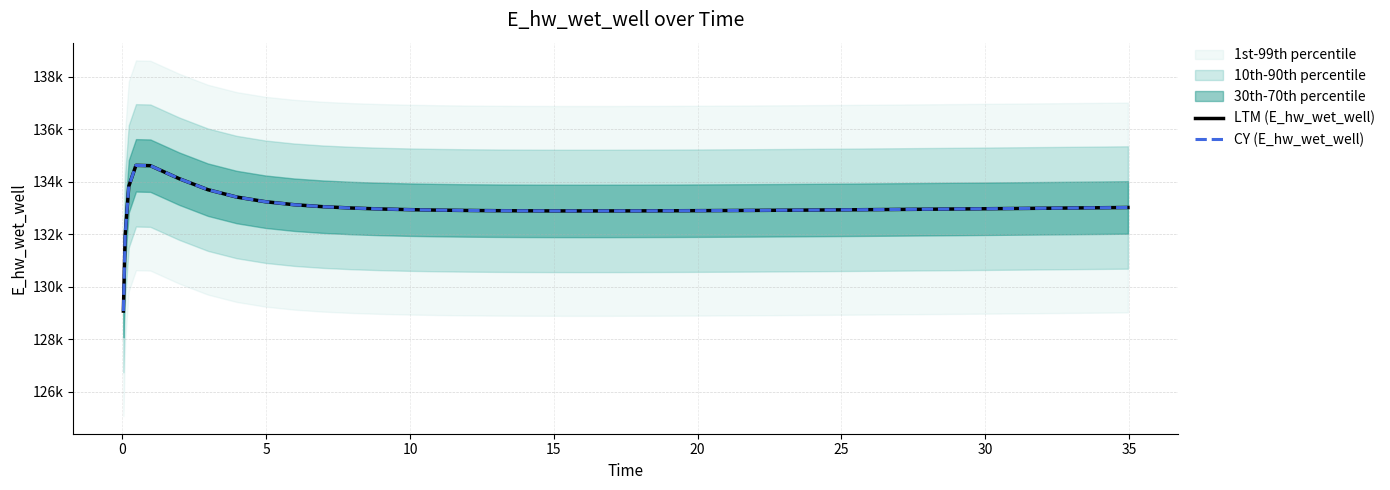

Reading left to right, extract all data points from this chart.

LTM (E_hw_wet_well): 129070.3	131970.0	133826.0	134628.0	134615.3	134120.9	133699.8	133419.1	133240.8	133126.5	133051.0	132999.5	132963.6	132938.1	132920.0	132907.2	132898.6	132893.0	132890.0	132889.0	132889.6	132890.5	132893.1	132894.8	132899.0	132903.9	132909.6	132915.8	132922.7	132930.0	132937.7	132945.8	132954.3	132963.0	132972.0	132981.3	132990.8	133000.5	133010.3	133020.4
CY (E_hw_wet_well): 129070.3	131970.0	133826.0	134628.0	134615.3	134120.9	133699.8	133419.1	133240.8	133126.5	133051.0	132999.5	132963.6	132938.1	132920.0	132907.2	132898.6	132893.0	132890.0	132889.0	132889.6	132890.5	132893.1	132894.8	132899.0	132903.9	132909.6	132915.8	132922.7	132930.0	132937.7	132945.8	132954.3	132963.0	132972.0	132981.3	132990.8	133000.5	133010.3	133020.4